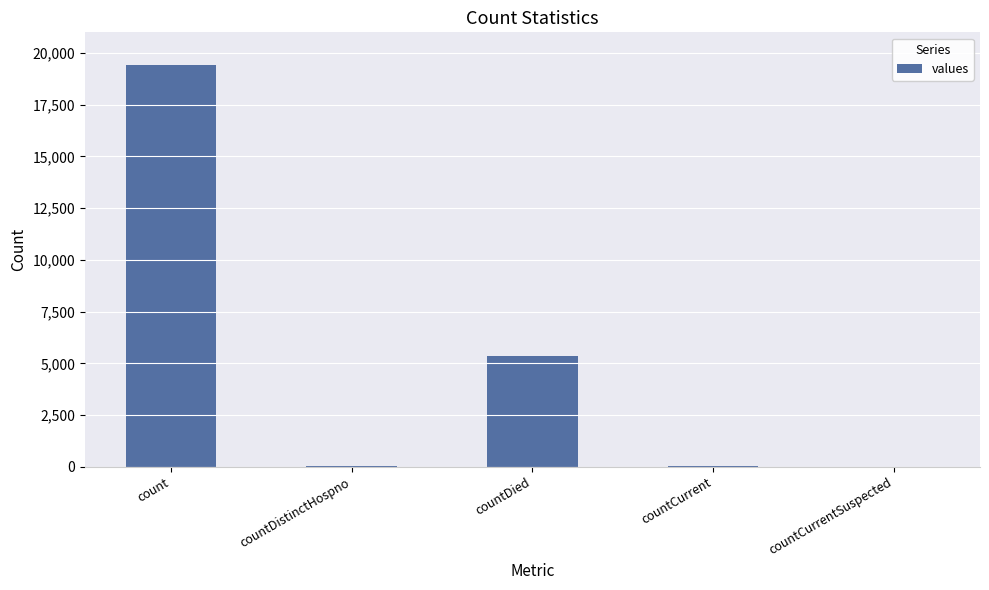

What is the change in value from countCurrent to countCurrentSuspected?

-60